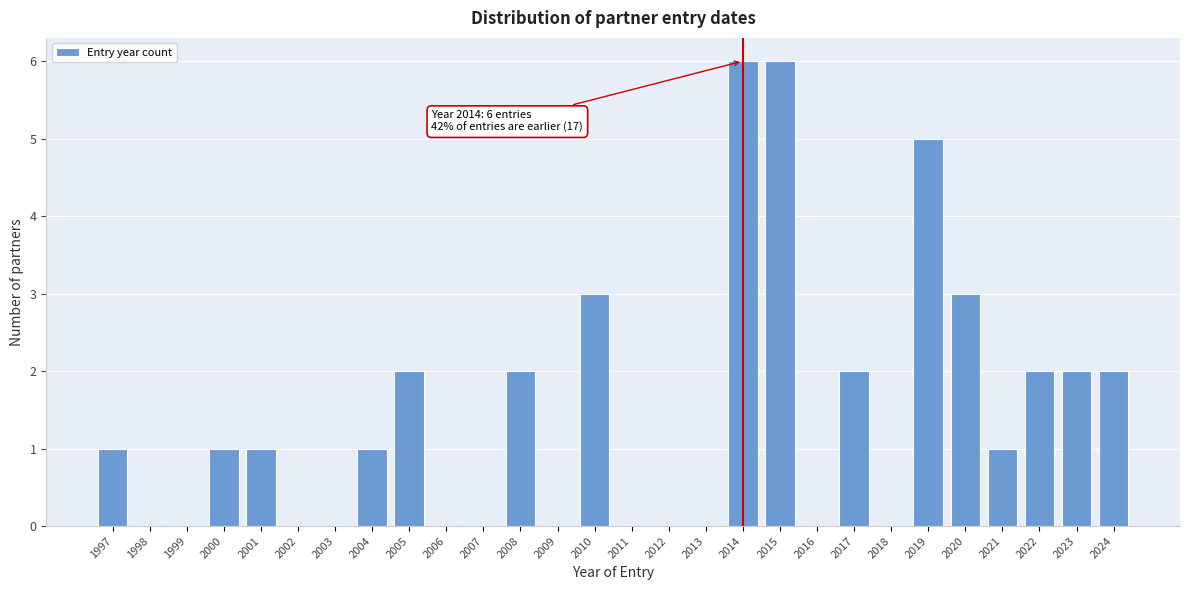

Reading left to right, transcribe all the data shown in this chart.

1997=1	1998=0	1999=0	2000=1	2001=1	2002=0	2003=0	2004=1	2005=2	2006=0	2007=0	2008=2	2009=0	2010=3	2011=0	2012=0	2013=0	2014=6	2015=6	2016=0	2017=2	2018=0	2019=5	2020=3	2021=1	2022=2	2023=2	2024=2